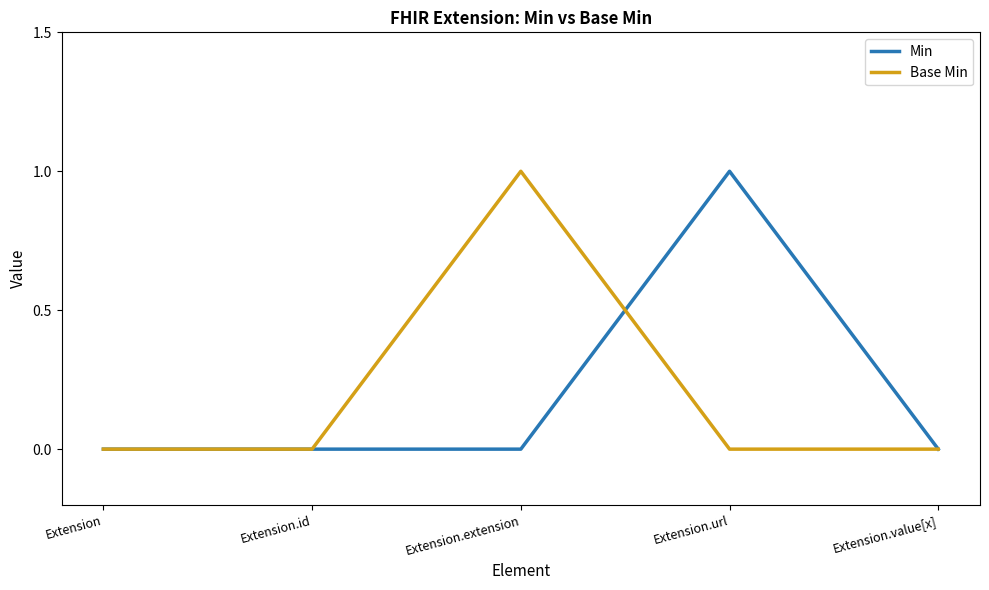

The value of Base Min at Extension.id is 0. True or false?

True